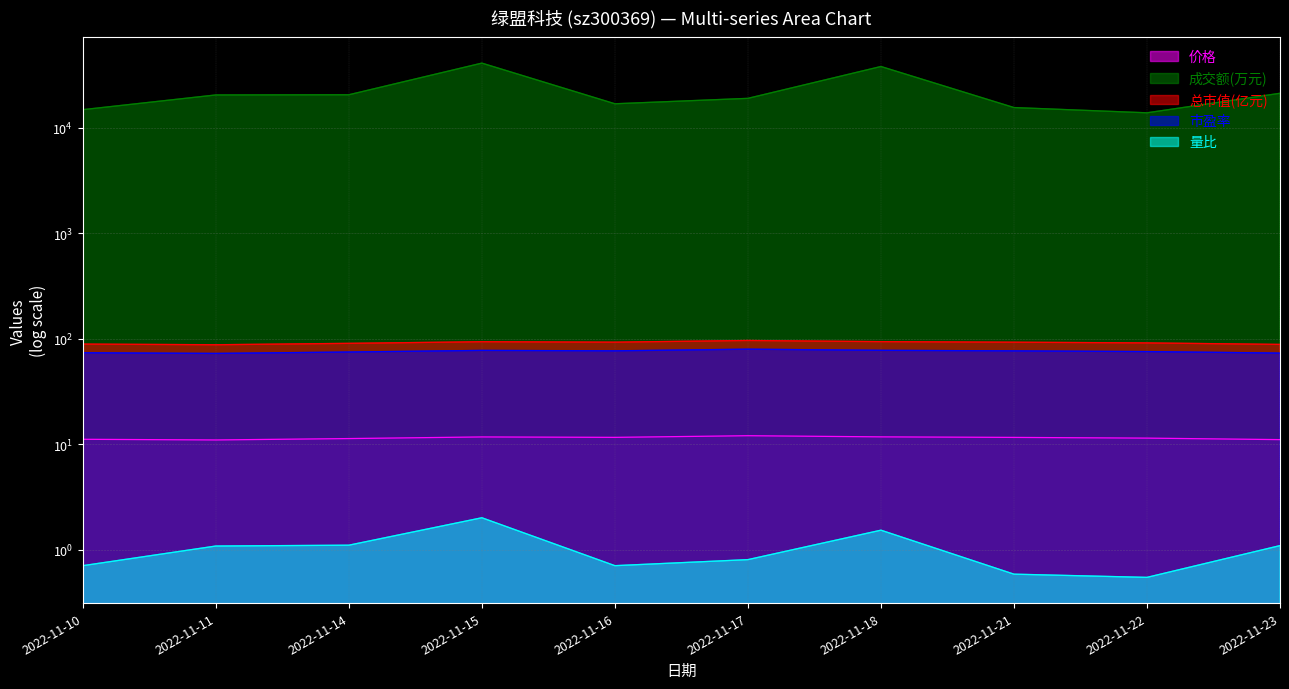

Is the value of 总市值(亿元) at 2022-11-17 greater than the value of 量比 at 2022-11-22?

Yes